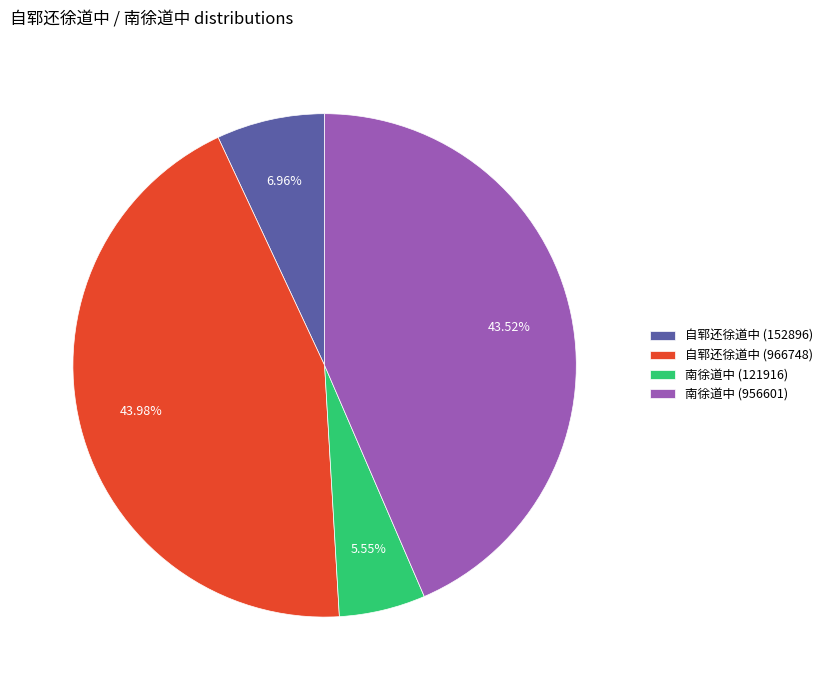

Approximately how many times larger is the value at 自郓还徐道中 (152896) compared to 南徐道中 (121916)?

1.3